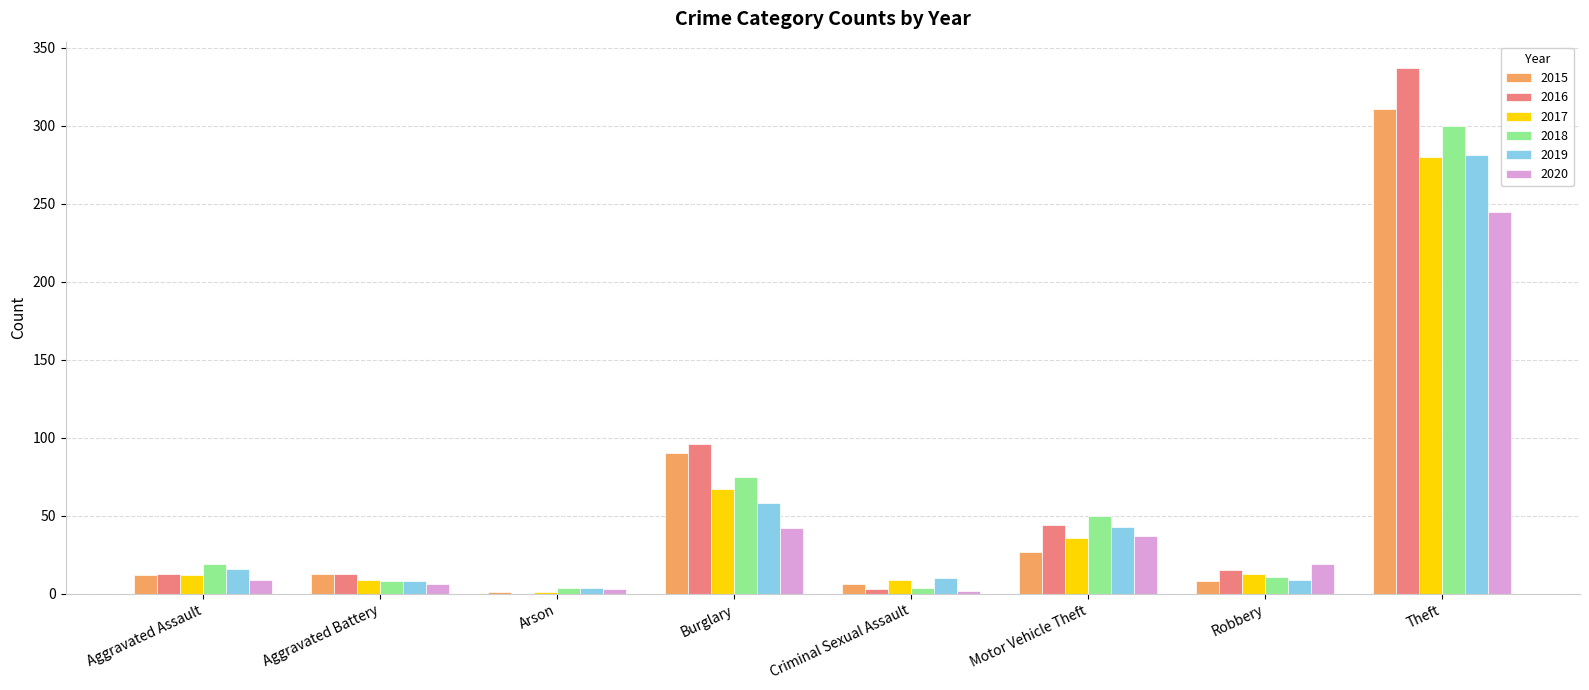

What is the maximum value shown in the chart?

337